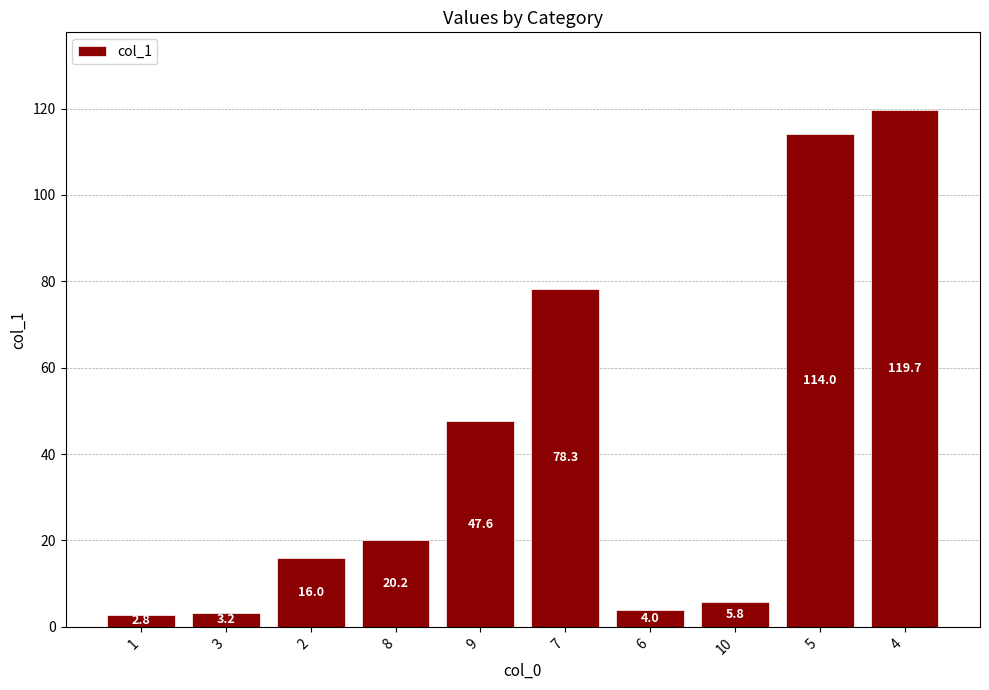

What is the maximum value shown in the chart?

119.7